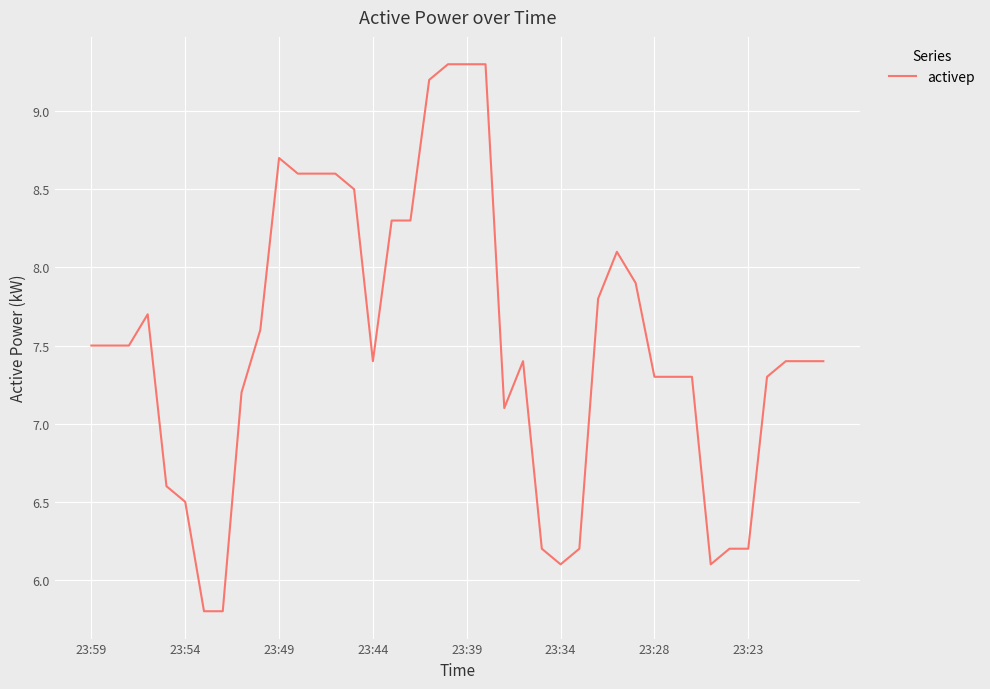

What is the difference between the maximum and minimum values?

3.5